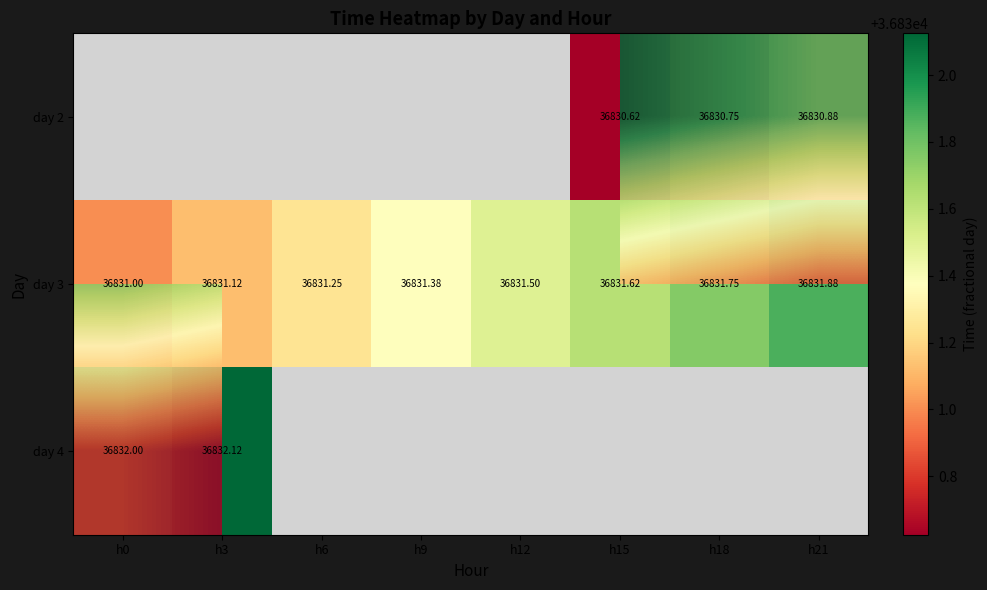

Which series has the largest total across all categories?

day 3